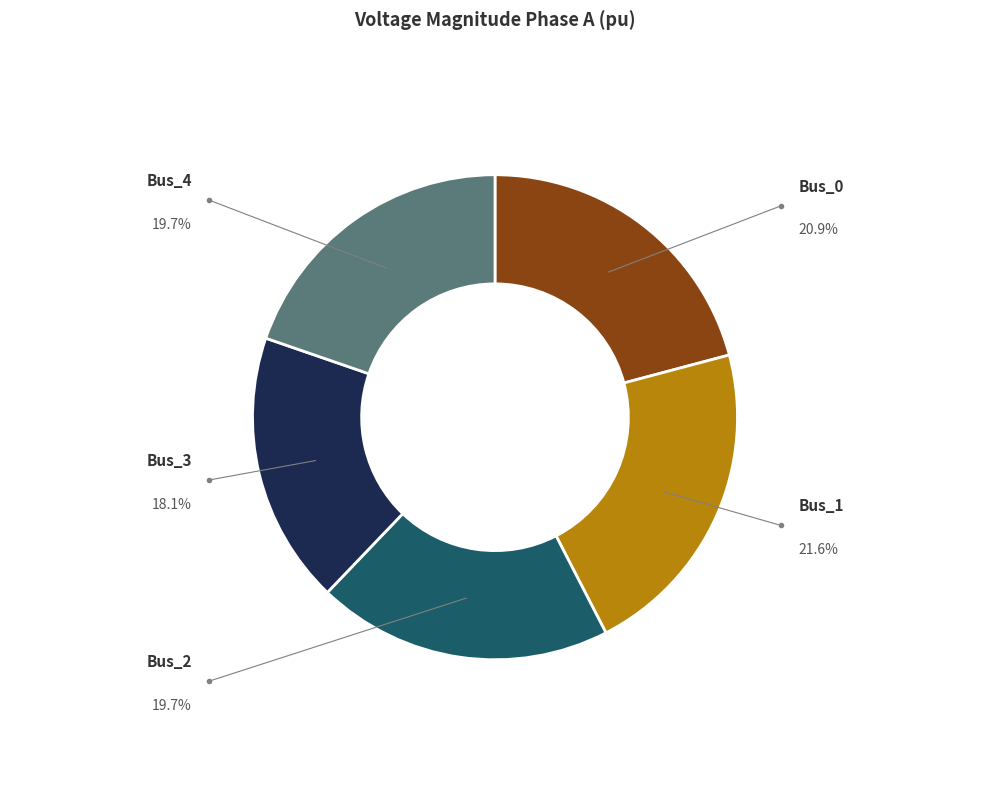

Does any single category account for the majority?

No